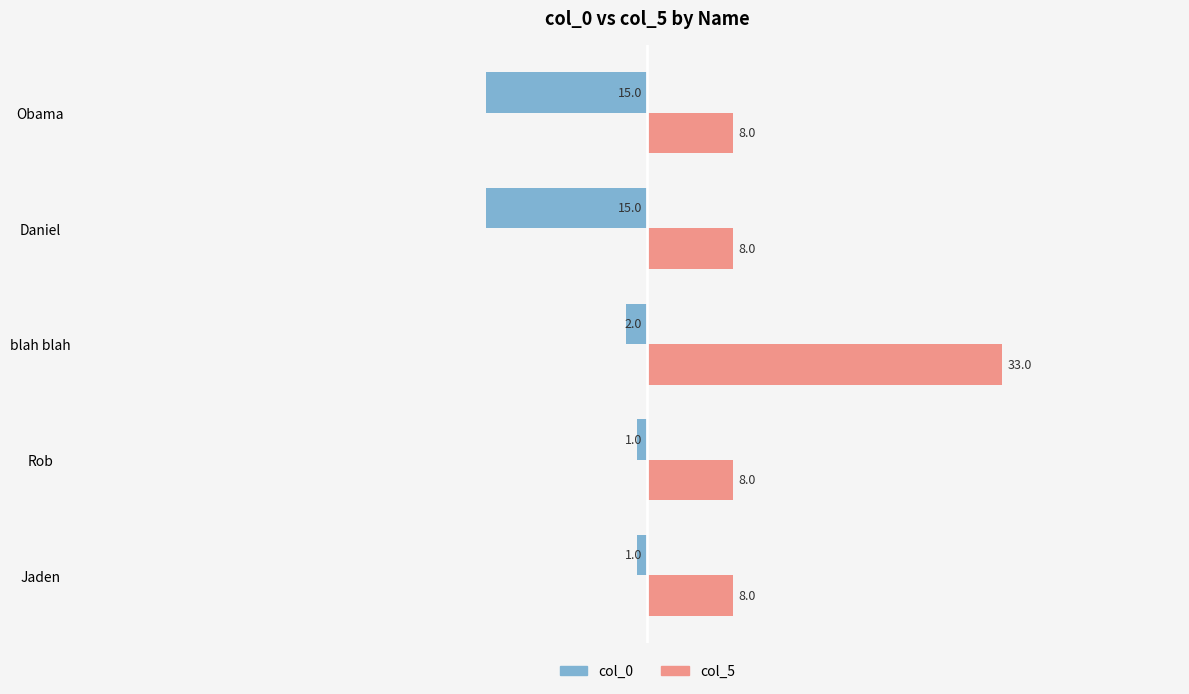

Which series has the largest total across all categories?

col_5